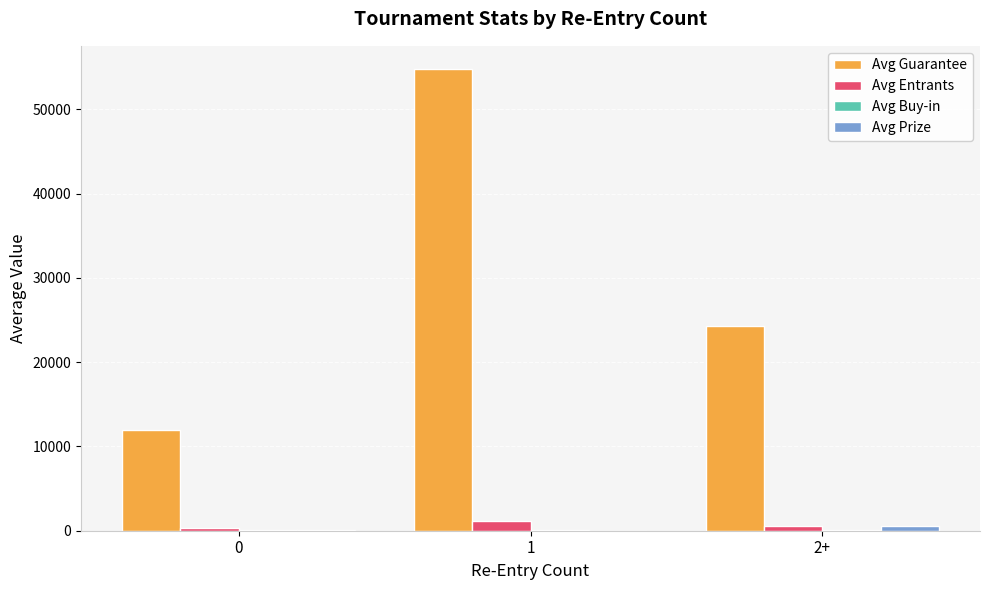

The value of Avg Guarantee at 0 is 11977.1. True or false?

True